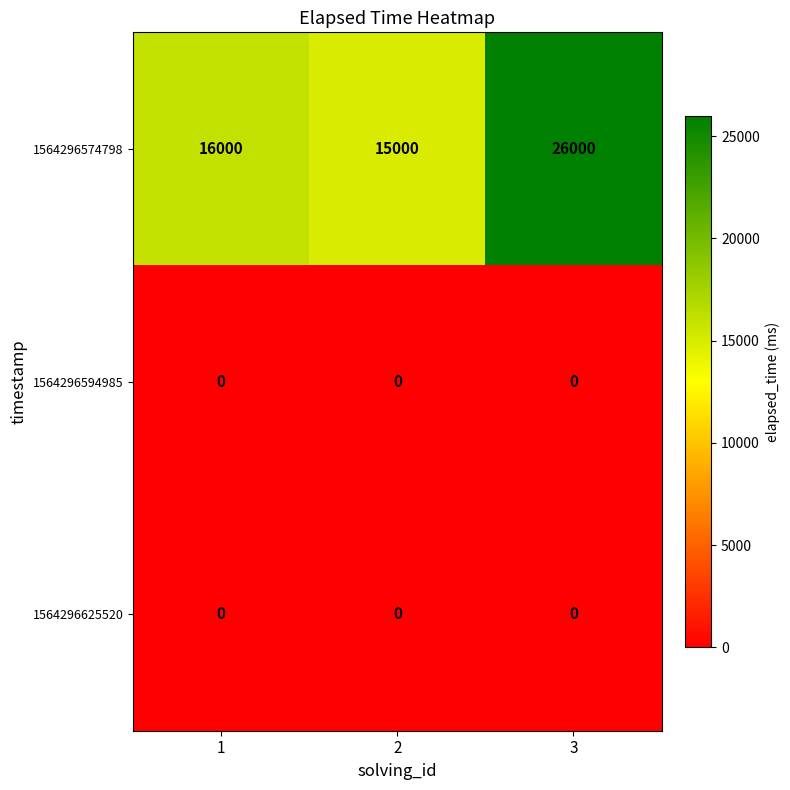

Which series has the largest range (max minus min)?

1564296574798